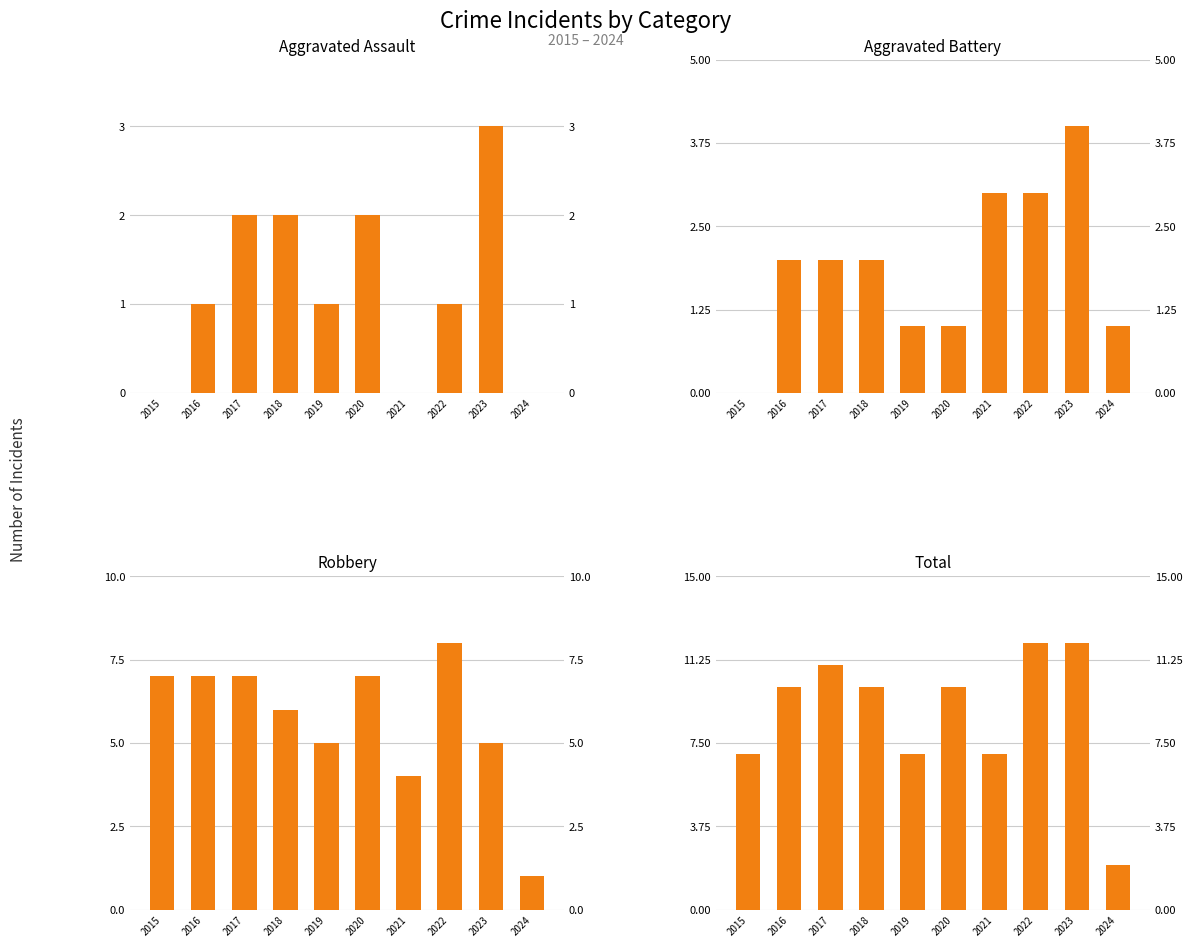

Where is Robbery nearest to the value 4?

2021